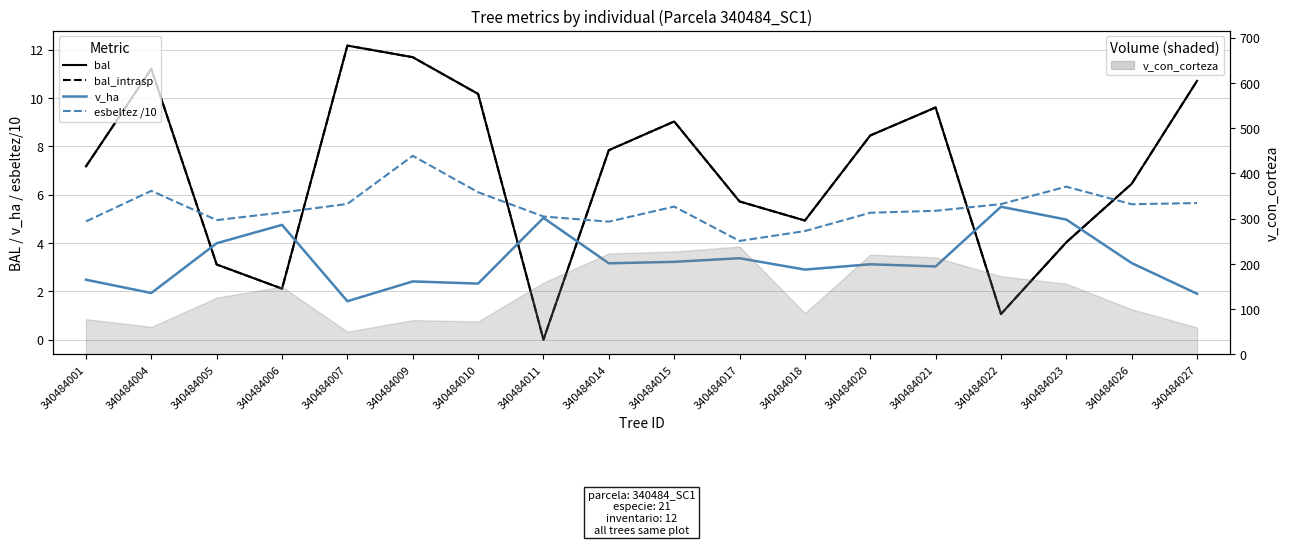

What is the difference between the maximum and minimum values in the esbeltez /10 series?

3.5